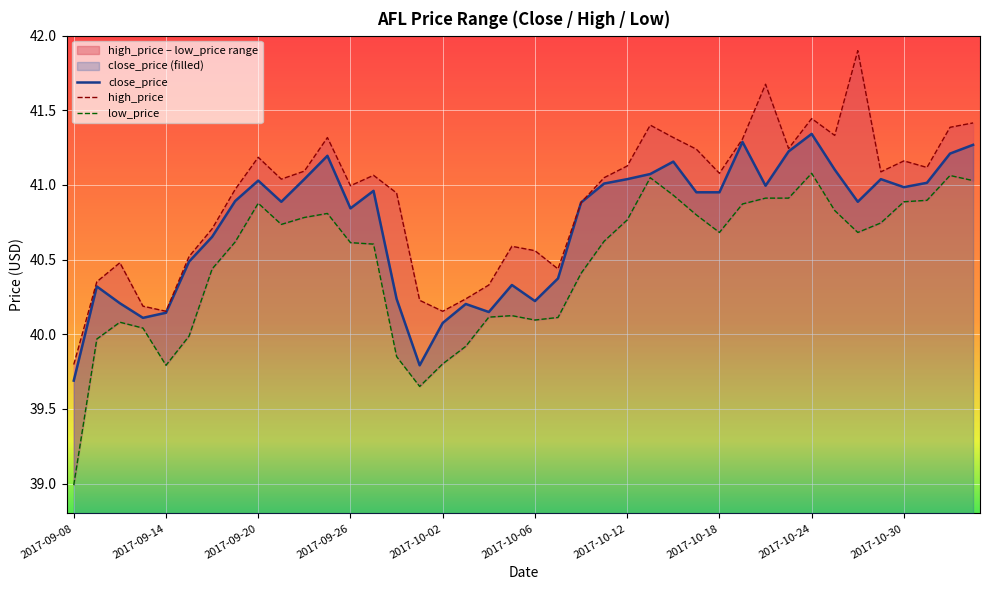

Reading left to right, list all the values displayed in this chart.

close_price: 39.7	40.3	40.2	40.1	40.1	40.5	40.7	40.9	41.0	40.9	41.0	41.2	40.8	41.0	40.2	39.8	40.1	40.2	40.1	40.3	40.2	40.4	40.9	41.0	41.0	41.1	41.2	41.0	41.0	41.3	41.0	41.2	41.3	41.1	40.9	41.0	41.0	41.0	41.2	41.3
high_price: 39.8	40.4	40.5	40.2	40.2	40.5	40.7	41.0	41.2	41.0	41.1	41.3	41.0	41.1	40.9	40.2	40.2	40.2	40.3	40.6	40.6	40.4	40.9	41.0	41.1	41.4	41.3	41.2	41.1	41.3	41.7	41.2	41.4	41.3	41.9	41.1	41.2	41.1	41.4	41.4
low_price: 39.0	40.0	40.1	40.0	39.8	40.0	40.4	40.6	40.9	40.7	40.8	40.8	40.6	40.6	39.9	39.7	39.8	39.9	40.1	40.1	40.1	40.1	40.4	40.6	40.8	41.0	40.9	40.8	40.7	40.9	40.9	40.9	41.1	40.8	40.7	40.7	40.9	40.9	41.1	41.0